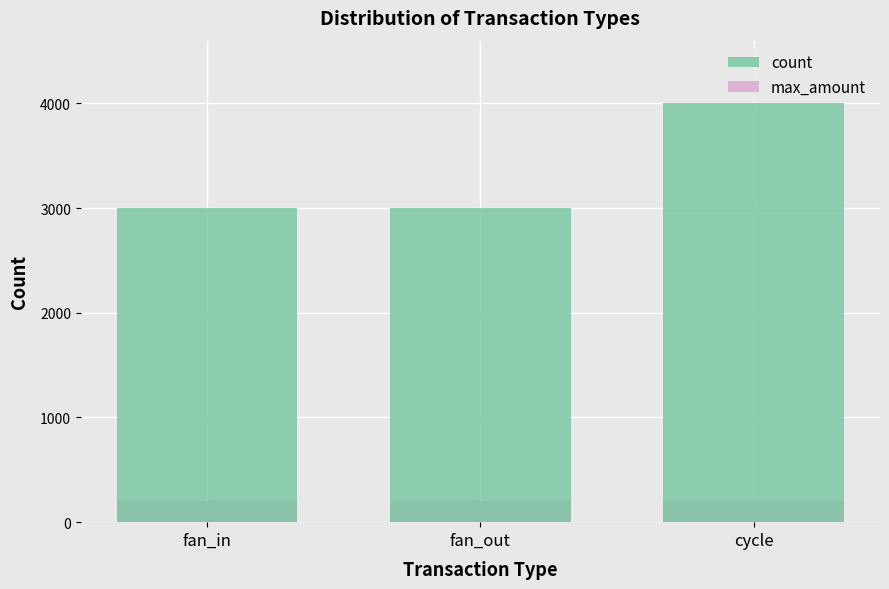

Which category has the lowest value across all series?

fan_in